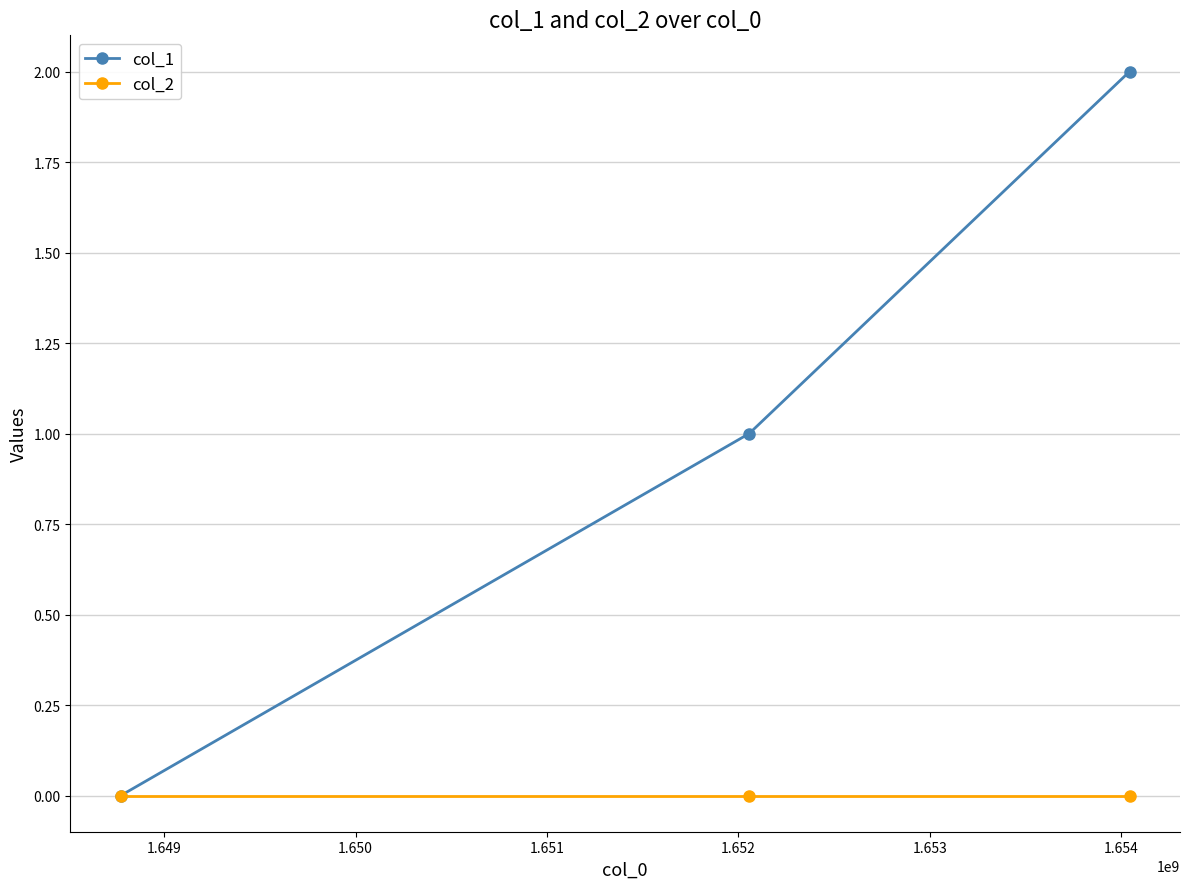

List the series in order of their peak value, lowest first.

col_2, col_1